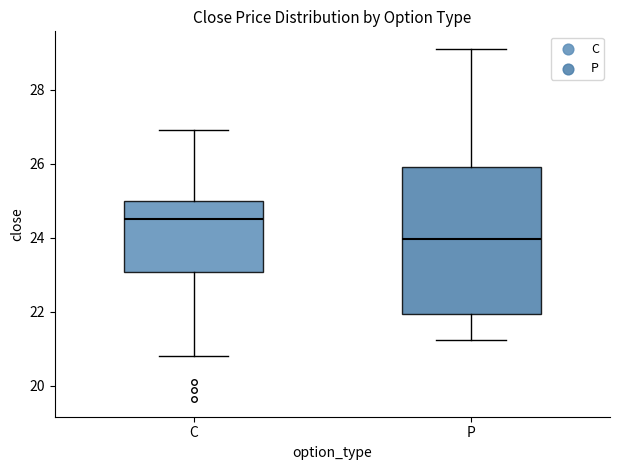

Which box is the tallest, from its lower edge to its upper edge?

P